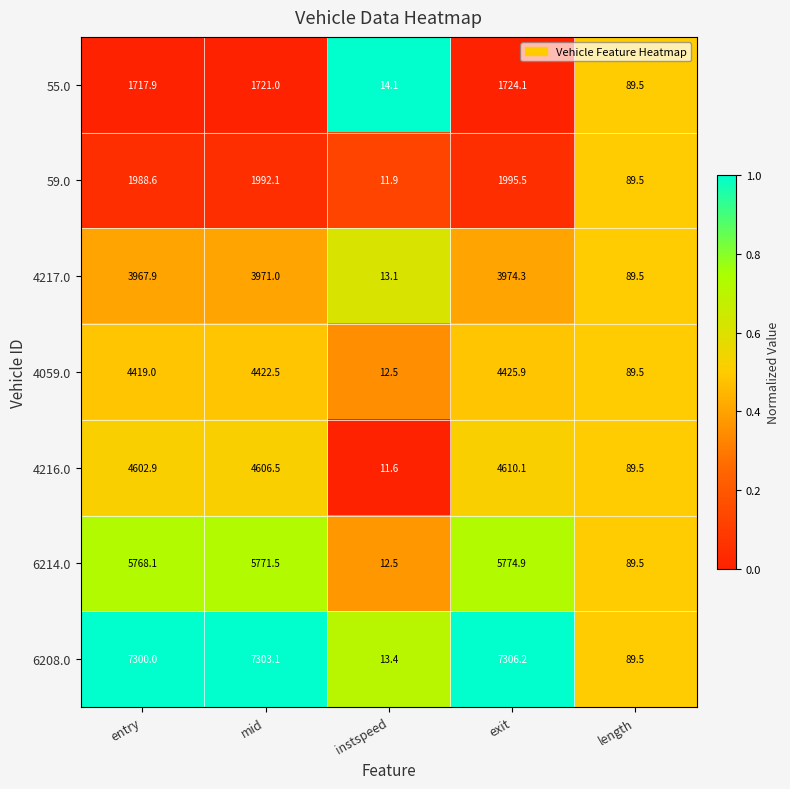

List the series in order of their peak value, highest first.

6208.0, 6214.0, 4216.0, 4059.0, 4217.0, 59.0, 55.0